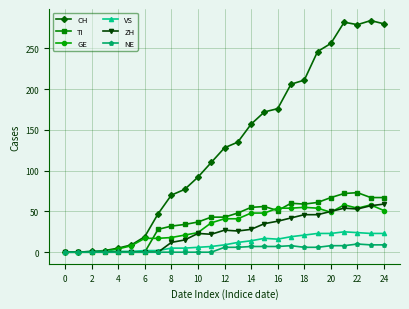

Which series has the widest spread of values?

CH